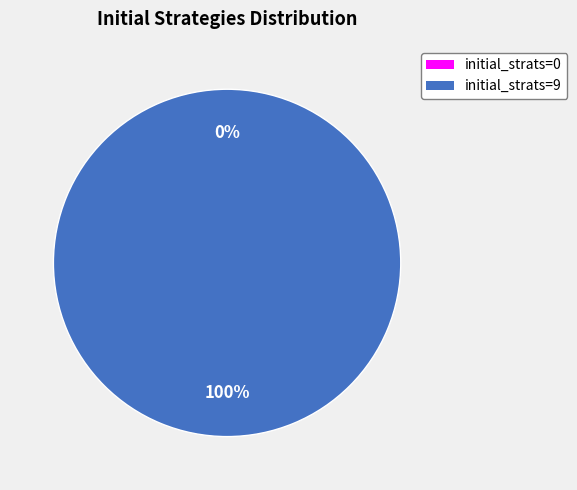

To the nearest percent, what percentage of the pie is initial_strats=9?

100%